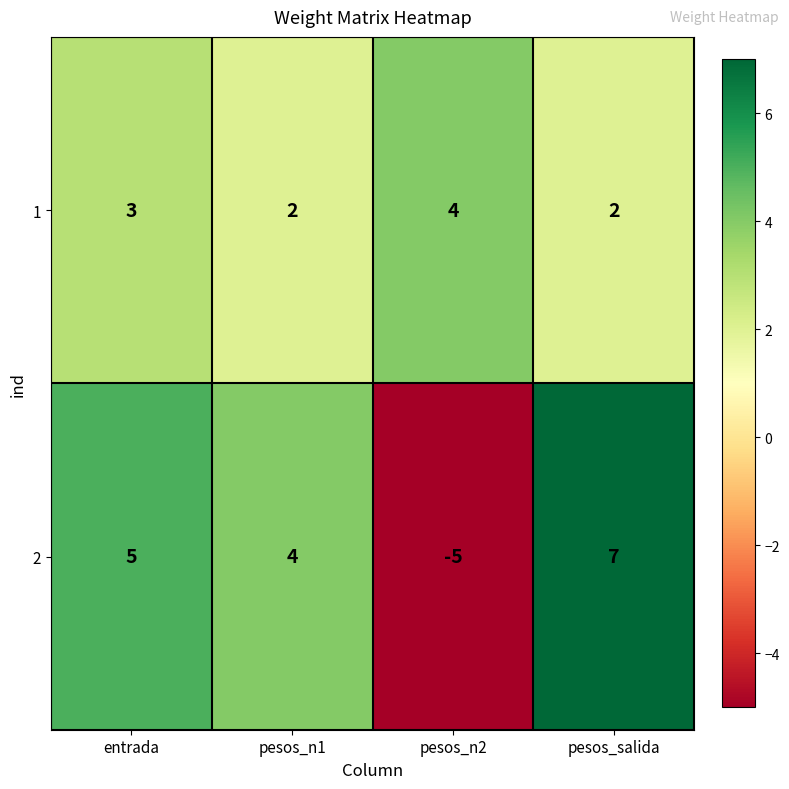

At which category does the chart reach its minimum across all series?

pesos_n2